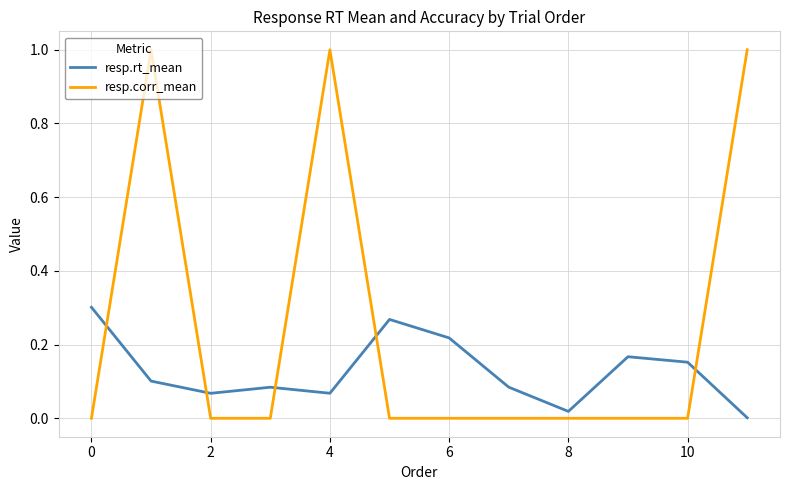

Rank the series by their maximum value, from highest to lowest.

resp.corr_mean, resp.rt_mean